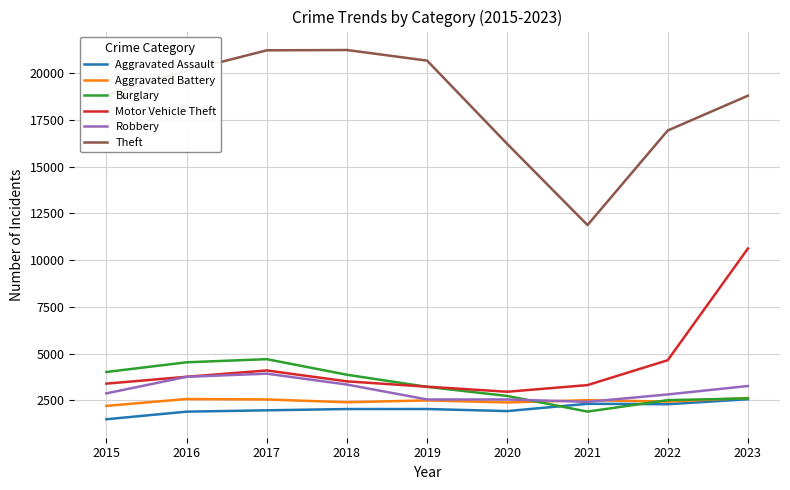

How many values in the Aggravated Battery series are below 2490?

4